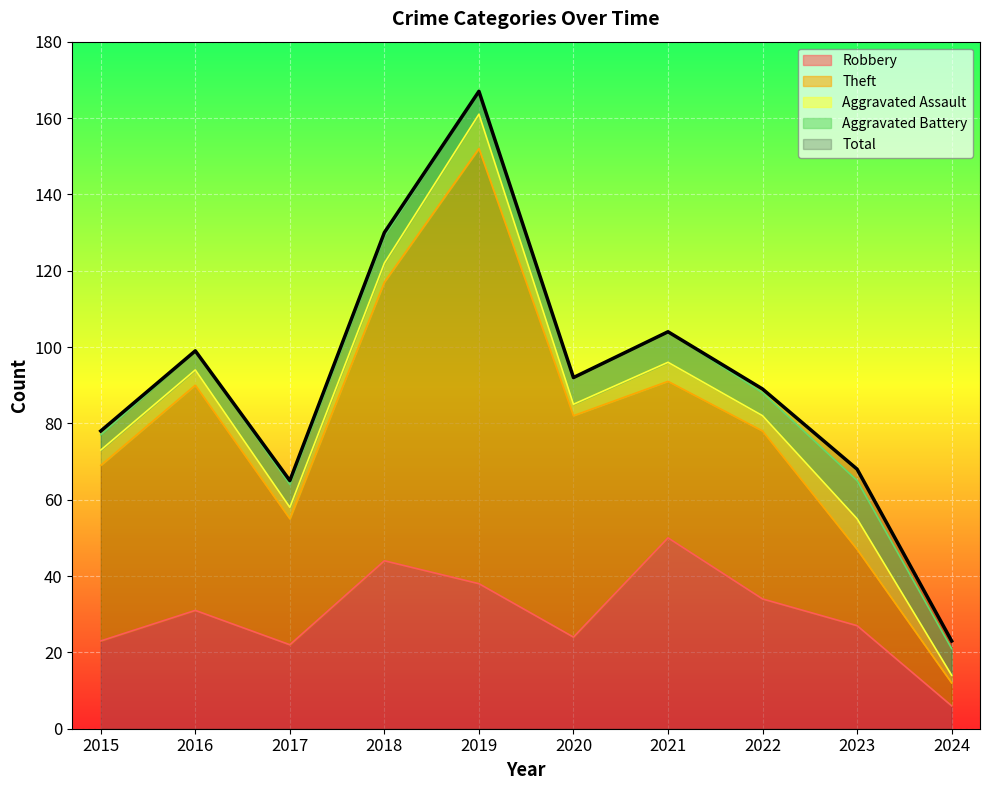

In Aggravated Battery, how many points are lower than both neighbors (excluding endpoints)?

2